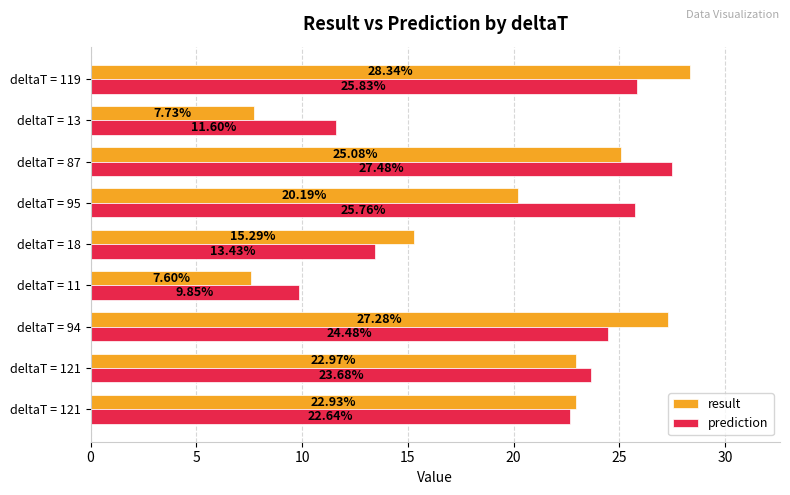

What are all the series names shown in the legend?

result, prediction